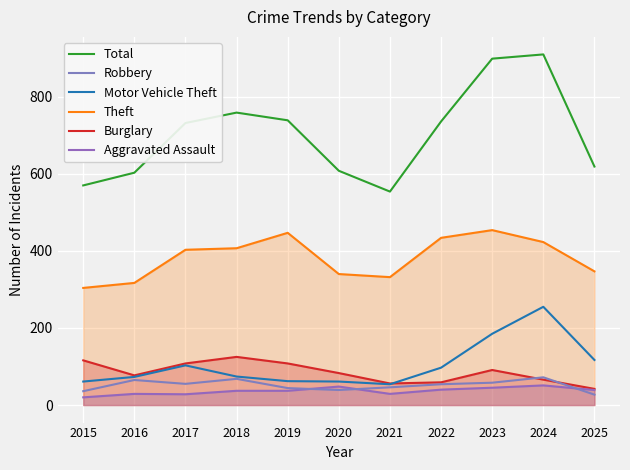

Read the Motor Vehicle Theft value at 2017, to the nearest 10.

100